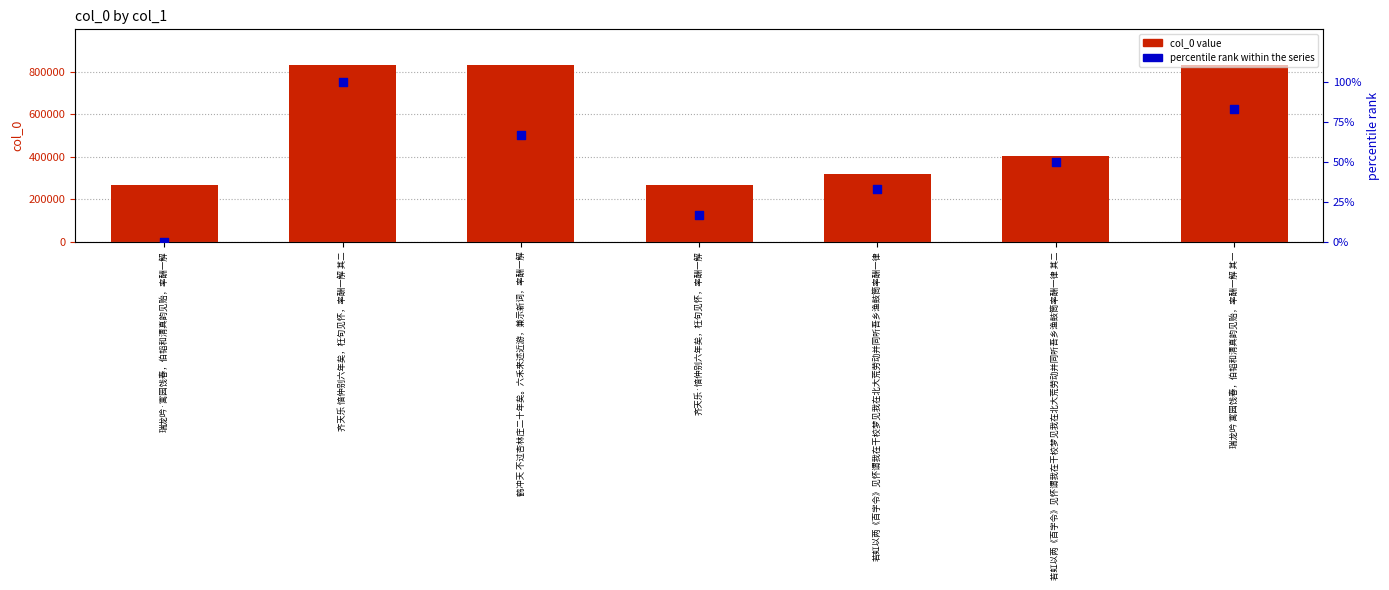

What are all the series names shown in the legend?

col_0 value, percentile rank within the series